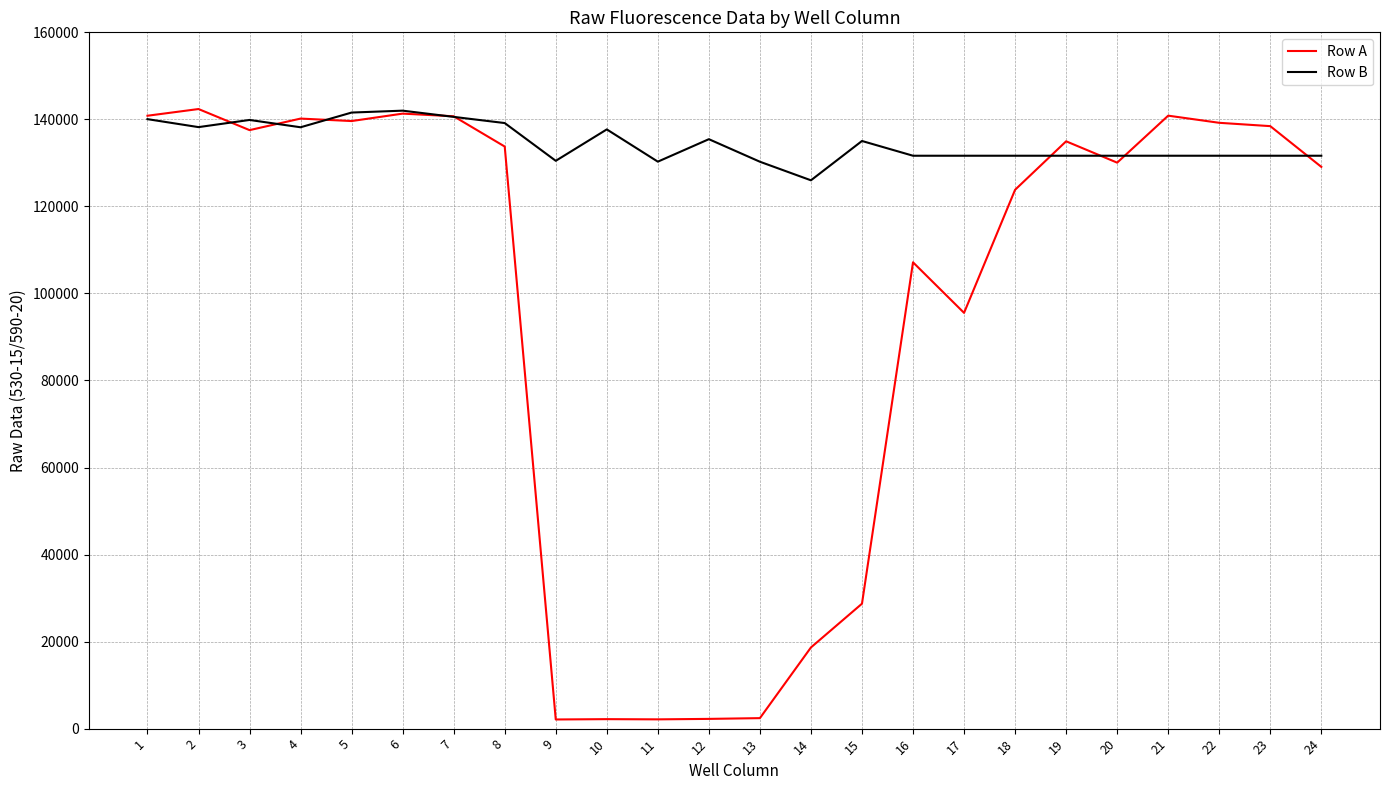

Which series has the largest range (max minus min)?

Row A